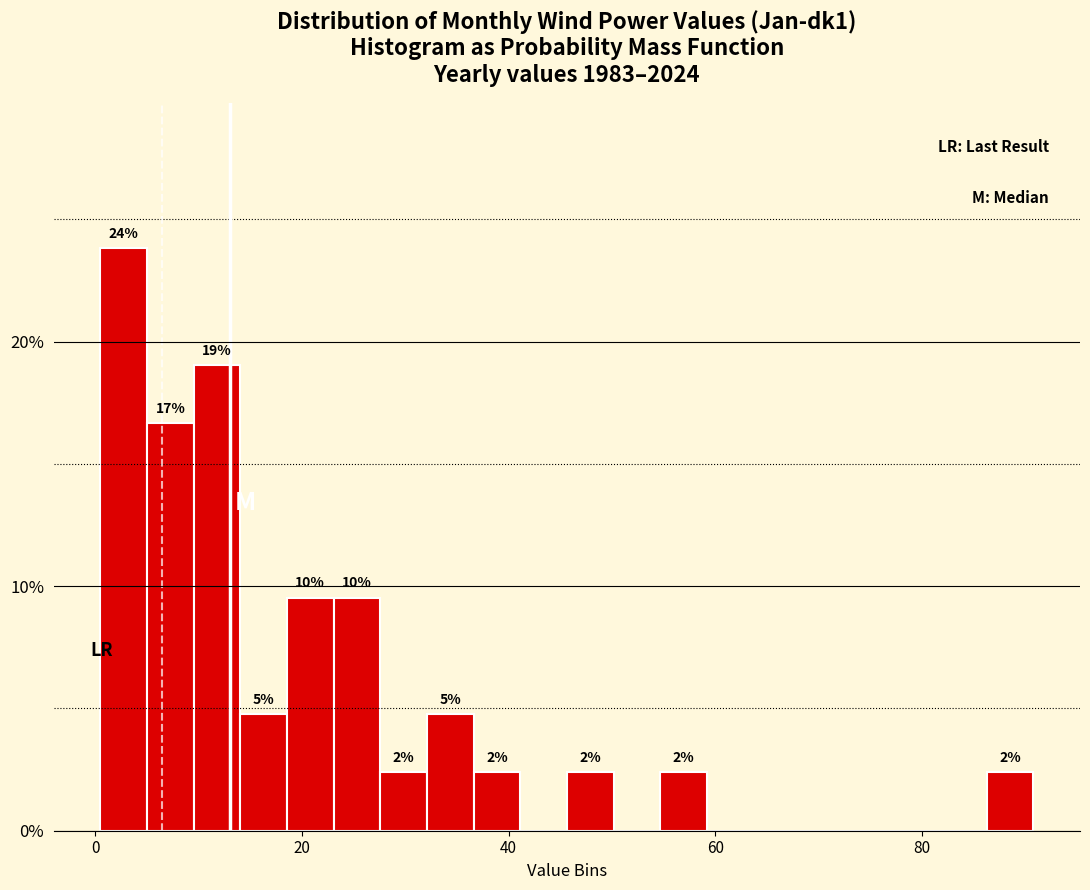

Around what value on the x-axis is the tallest bar? Give the approximate position of its centre, as read against the axis.

2